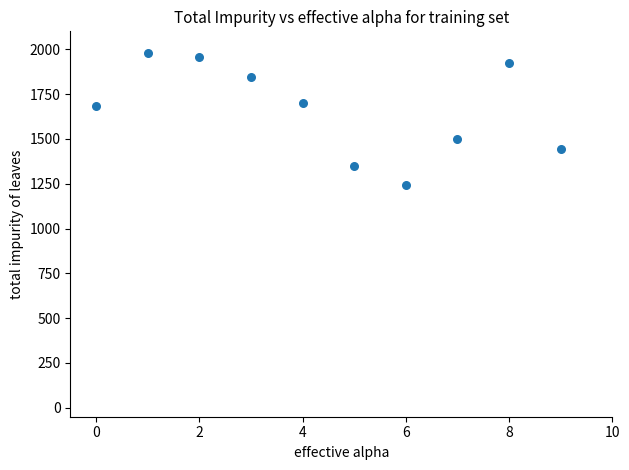

What is the average Y value?

1663